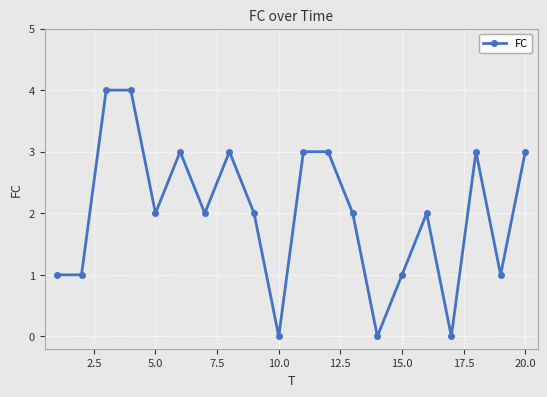

What is the difference between the second highest and second lowest values?

4